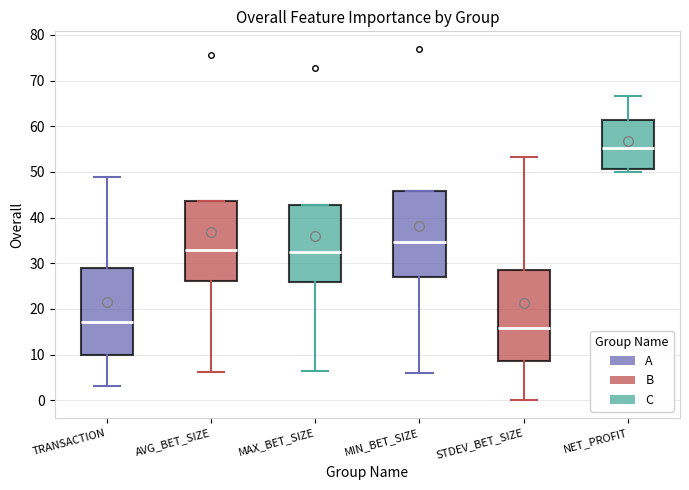

Reading left to right, transcribe this box plot: for each box, give where its median line is, the range the box spans, and where its two whiskers end, as read against the y-axis. The values are not printed on the chart, so give them approximately, as read against the axis.

TRANSACTION: median 17, box 10 to 29, whiskers 3 to 49
AVG_BET_SIZE: median 33, box 26 to 44, whiskers 6 to 44
MAX_BET_SIZE: median 33, box 26 to 43, whiskers 6 to 43
MIN_BET_SIZE: median 35, box 27 to 46, whiskers 6 to 46
STDEV_BET_SIZE: median 16, box 9 to 28, whiskers 0 to 53
NET_PROFIT: median 55, box 51 to 61, whiskers 50 to 67